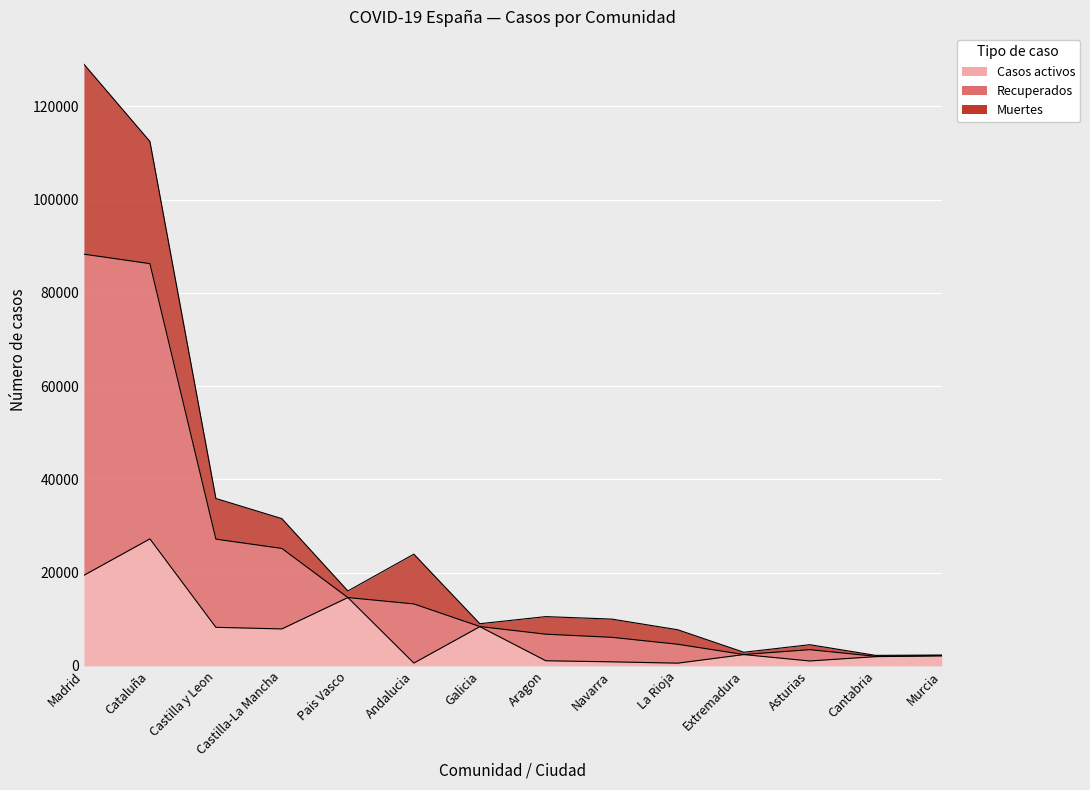

At which category does Casos activos reach its first local valley?

Castilla-La Mancha